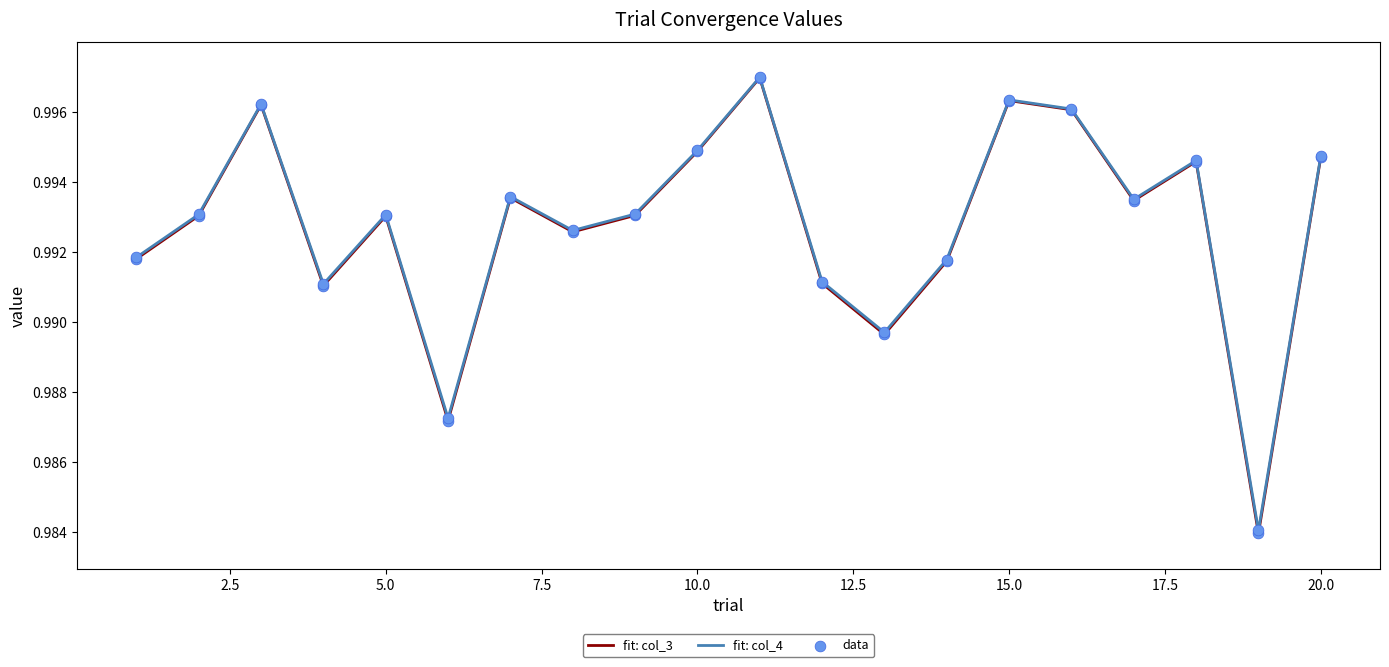

Which series has the largest range (max minus min)?

fit: col_3